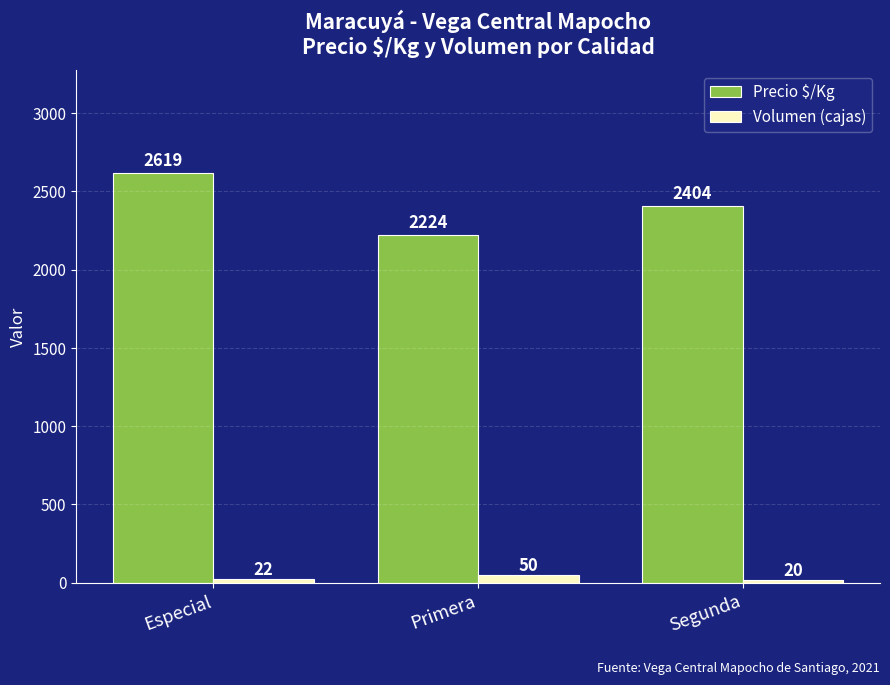

True or false: Precio $/Kg has a value of 1330 at Primera.

False